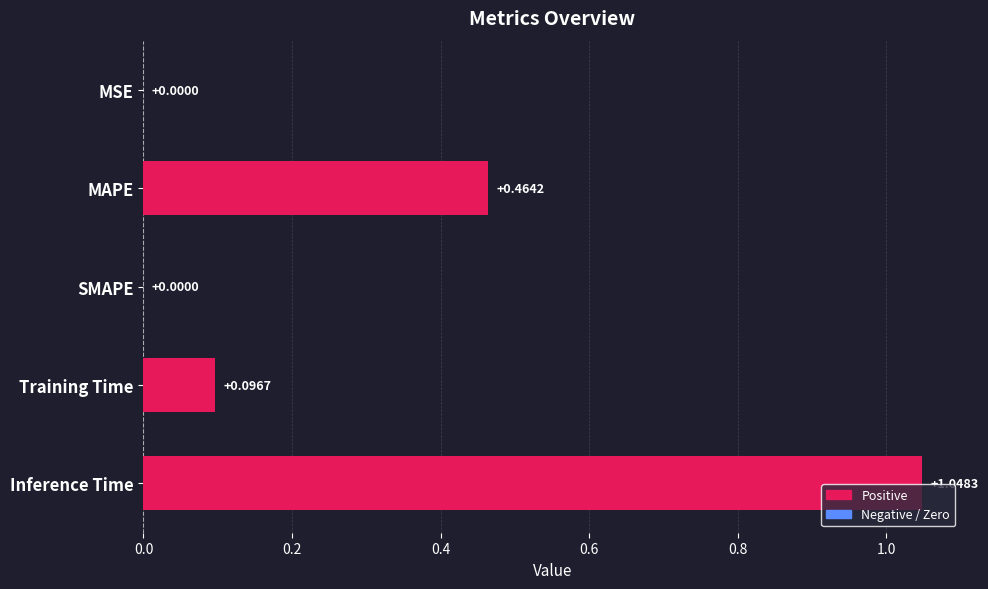

Which has a higher value, Training Time or MAPE?

MAPE